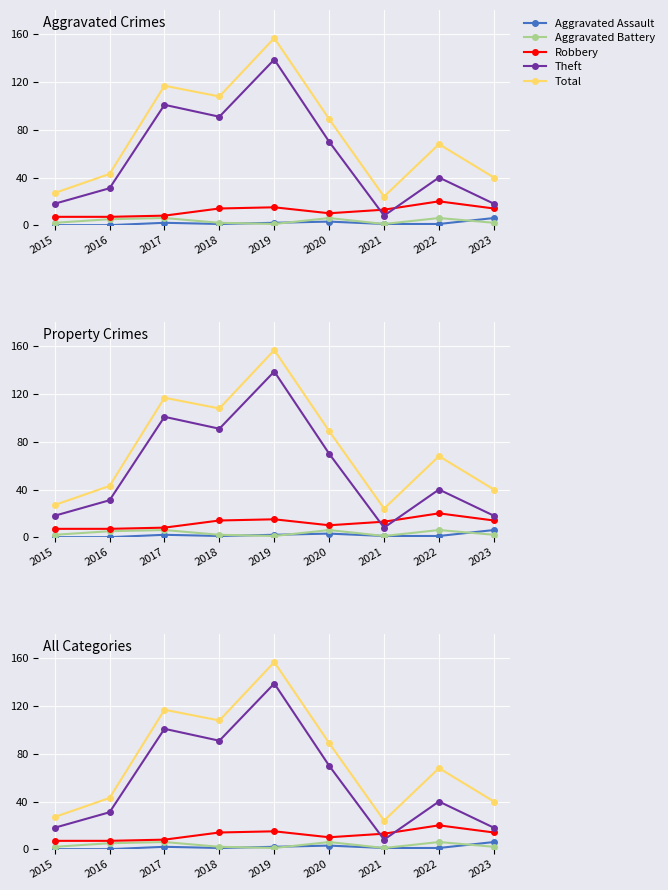

What is the value of the Total point at the 8th from the left?

68